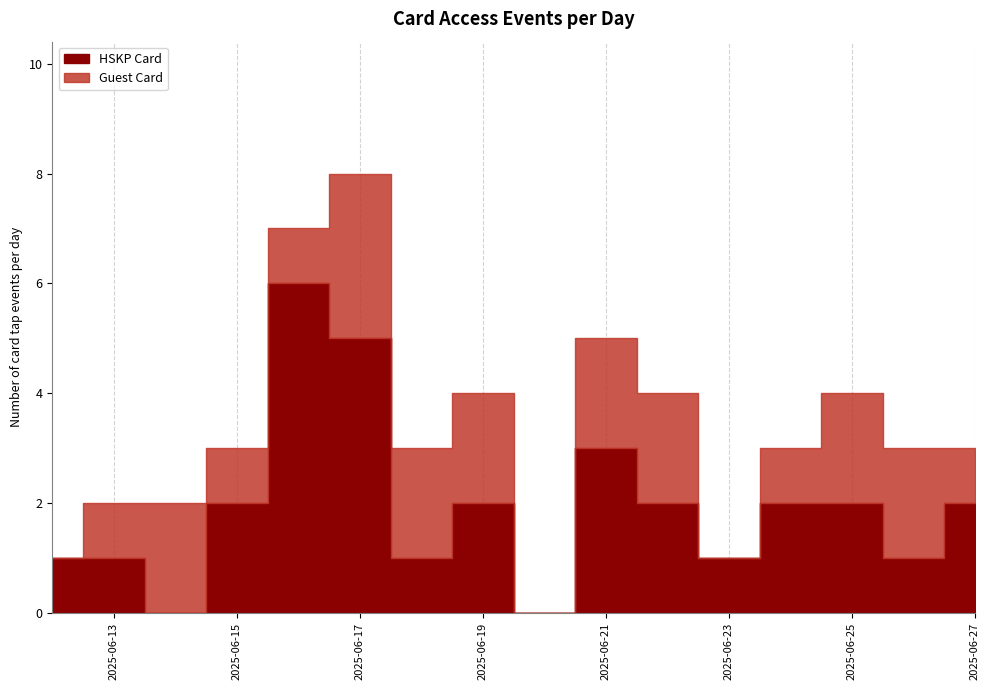

What is the average value of the Guest Card series?

1